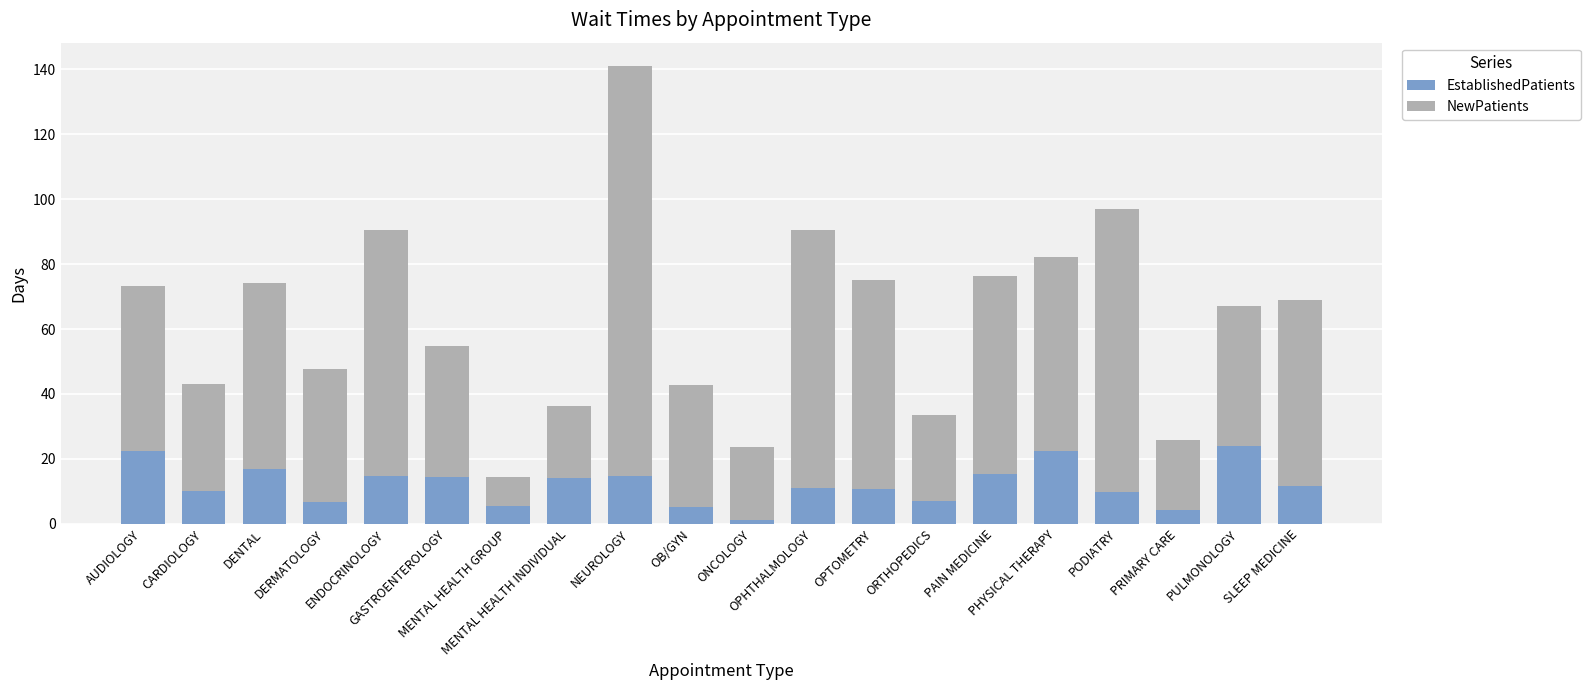

What is the sum of all EstablishedPatients values?

241.9